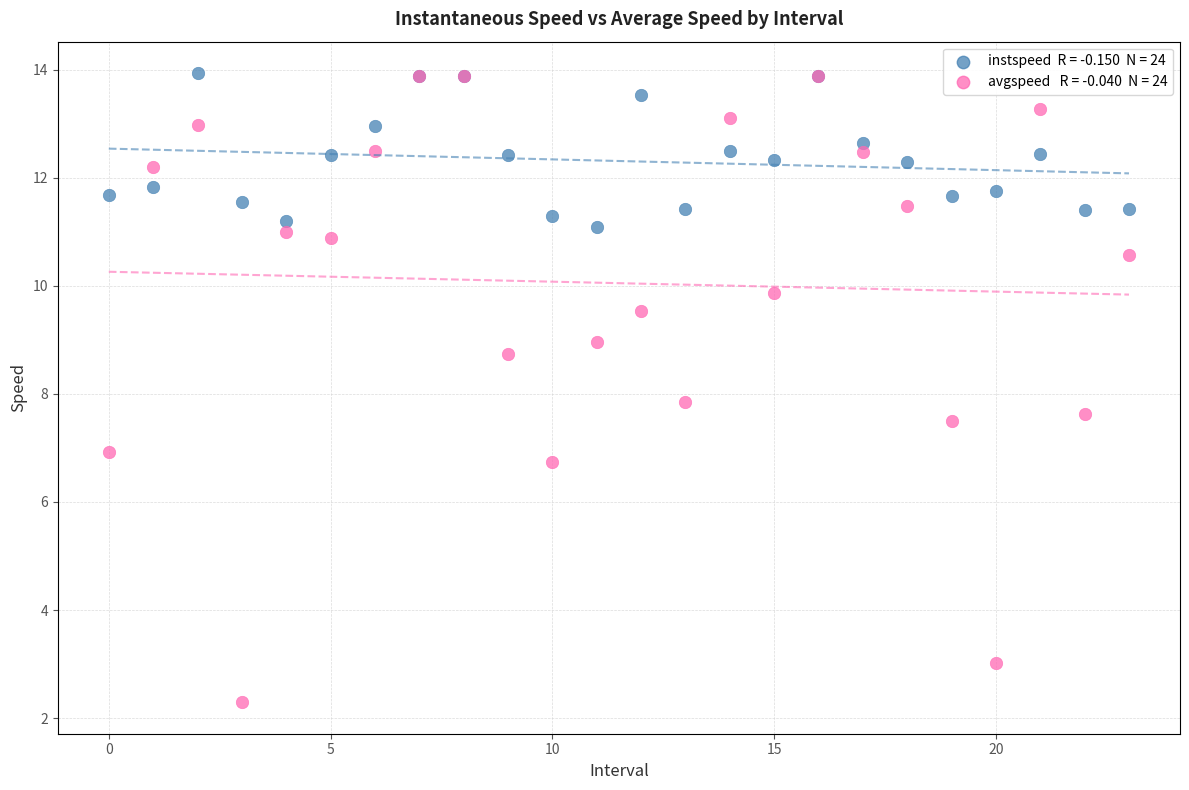

Across all series, what Y value is closest to 8?

7.8